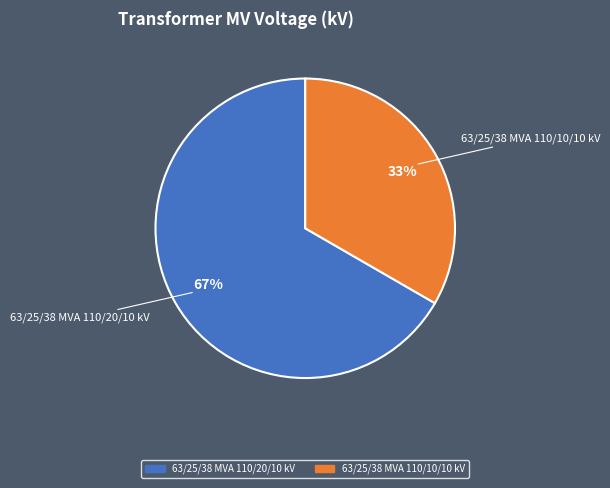

The 63/25/38 MVA 110/10/10 kV slice represents 24% of the pie. True or false?

False